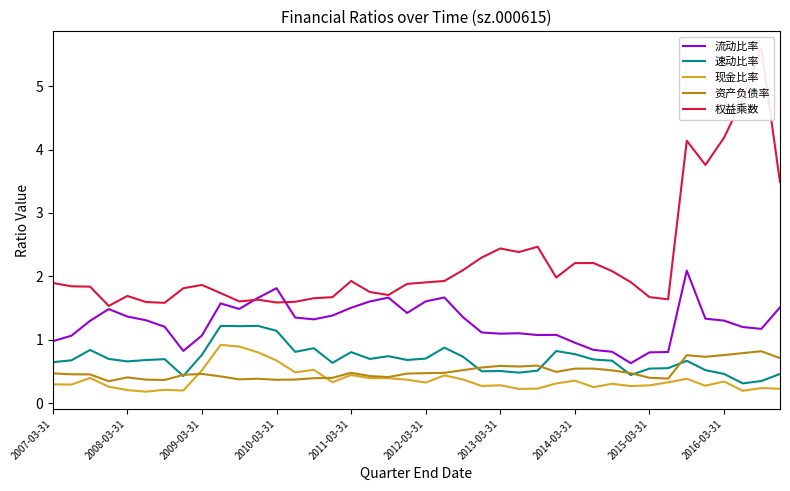

Where is 权益乘数 nearest to the value 3?

39